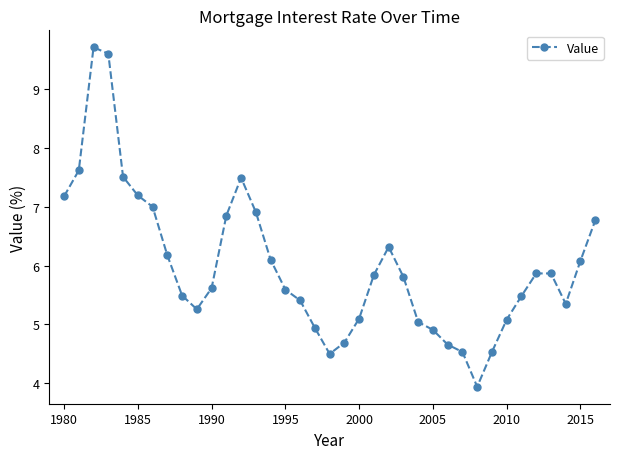

What is the value of the 13th point from the left?

7.5